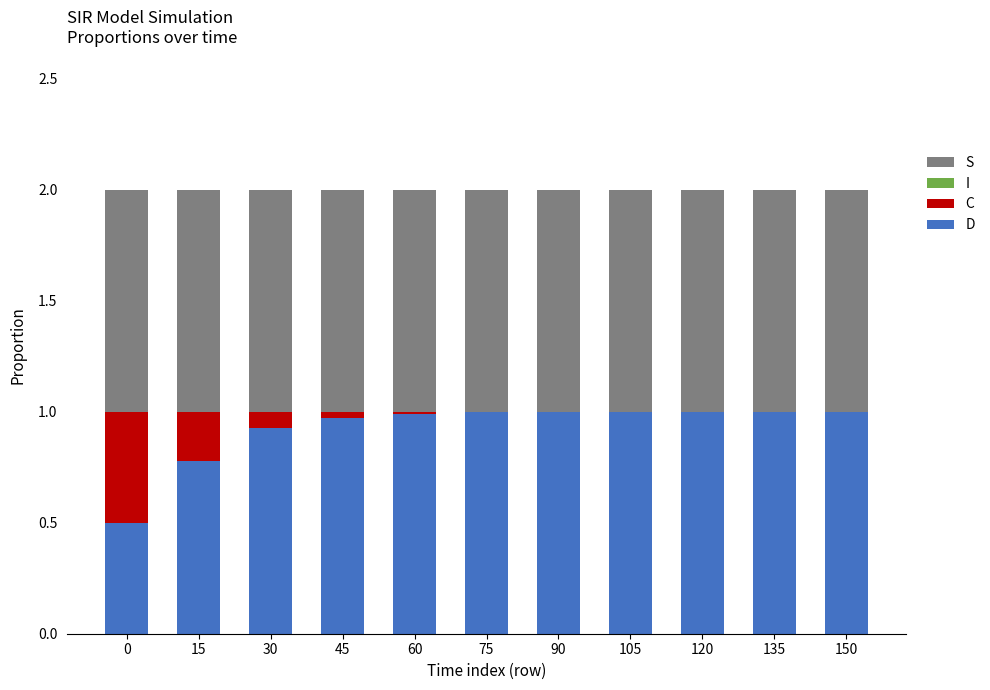

The D series shows 1.0 at 120. True or false?

True